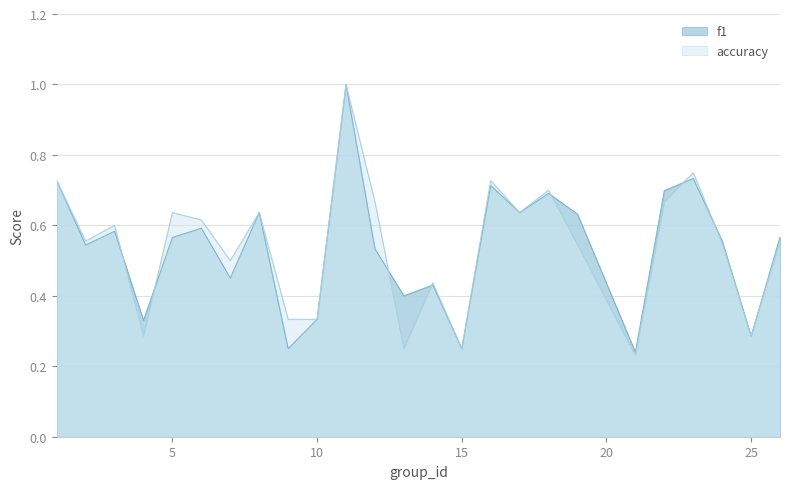

Count the number of categories in the chart.

25